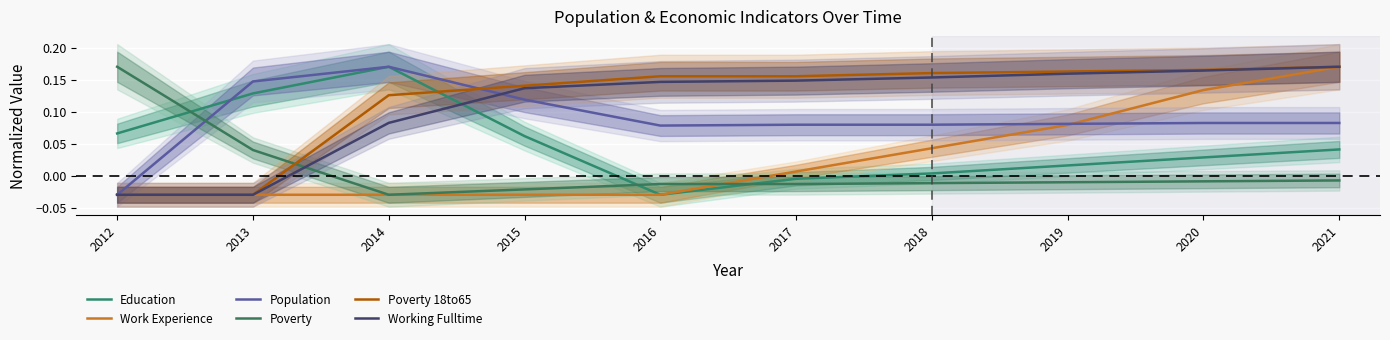

In Population, how many points are lower than both neighbors (excluding endpoints)?

1